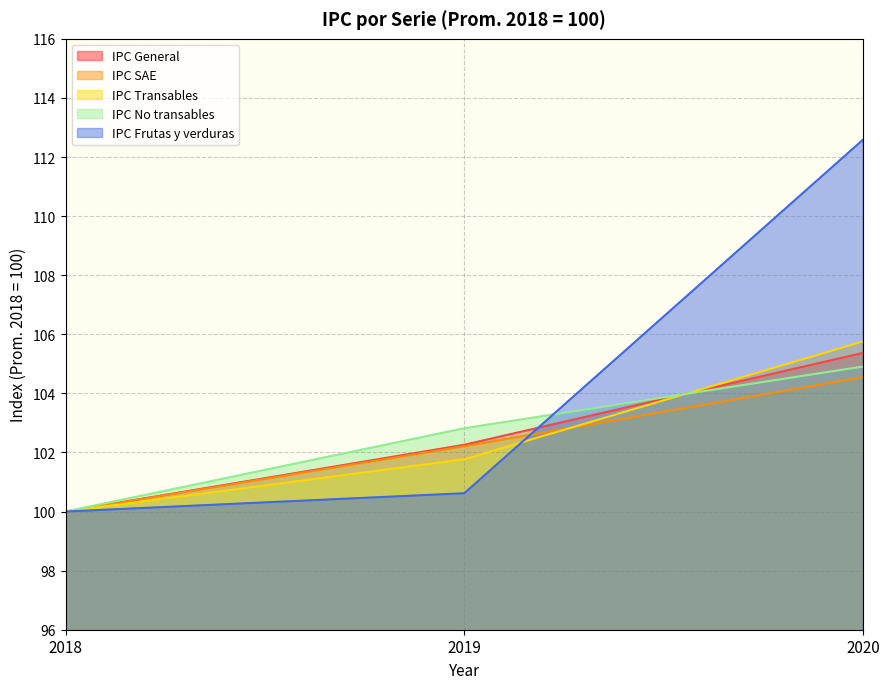

What is the value of the IPC Transables point at the 2nd from the left?

101.8